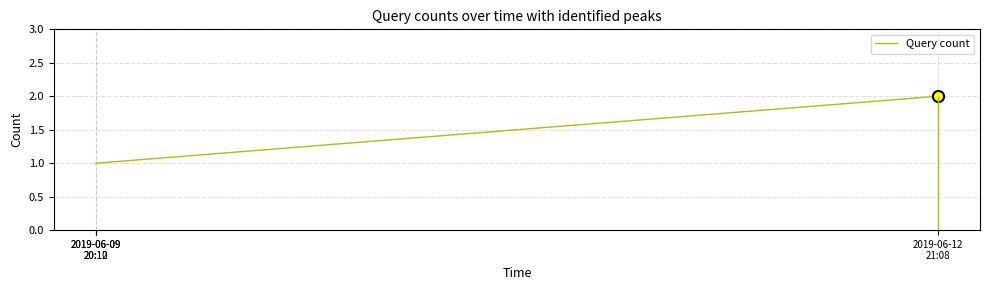

Reading right to left, what are all the values shown in this chart?

2	1	1